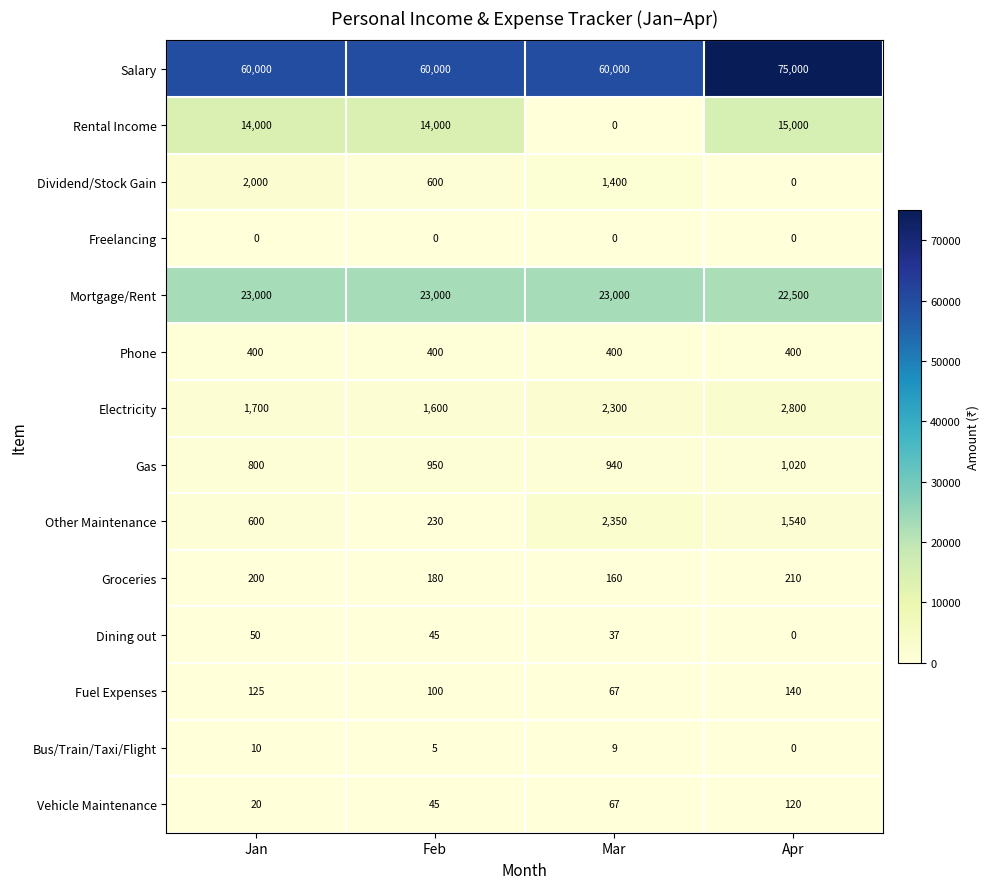

How many categories are shown in the chart?

4